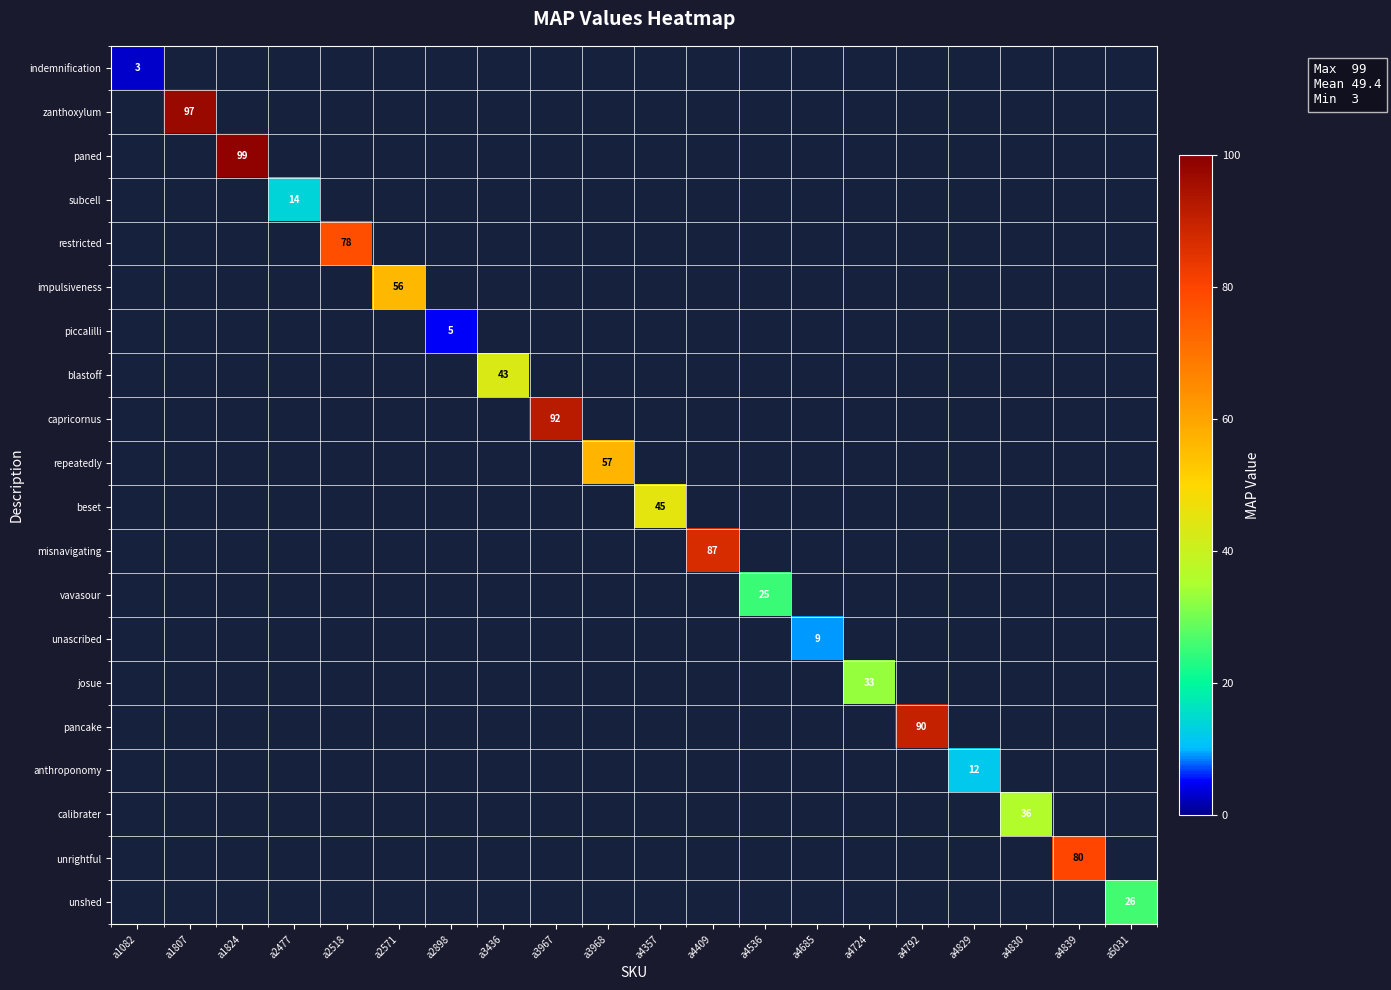

True or false: pancake has a value of 90 at a4792.

True